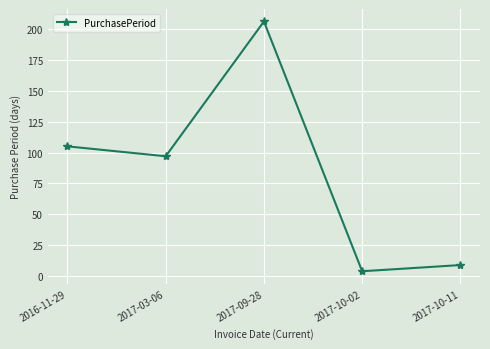

Reading left to right, extract all data points from this chart.

2016-11-29=105	2017-03-06=97	2017-09-28=206	2017-10-02=4	2017-10-11=9